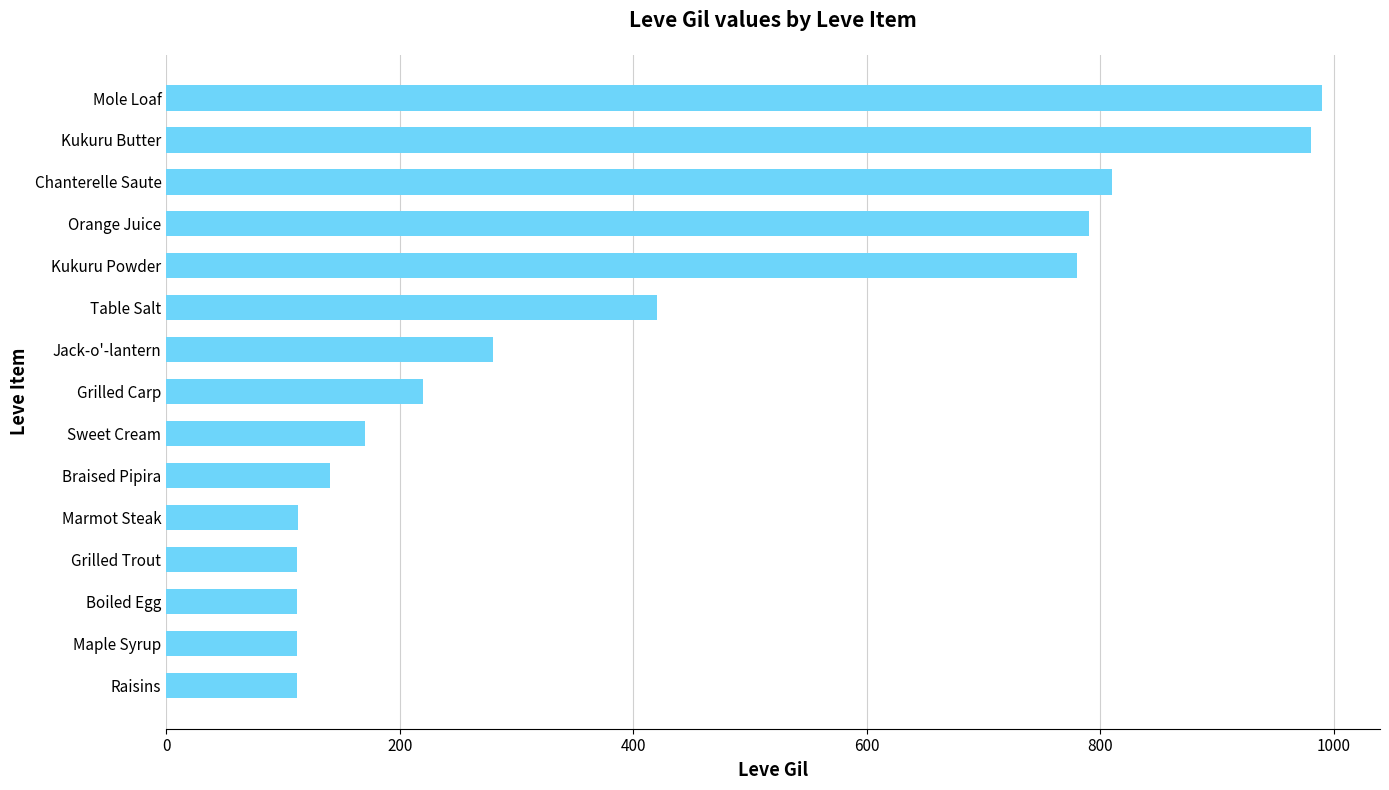

What is the value of the 10th bar from the top?

140